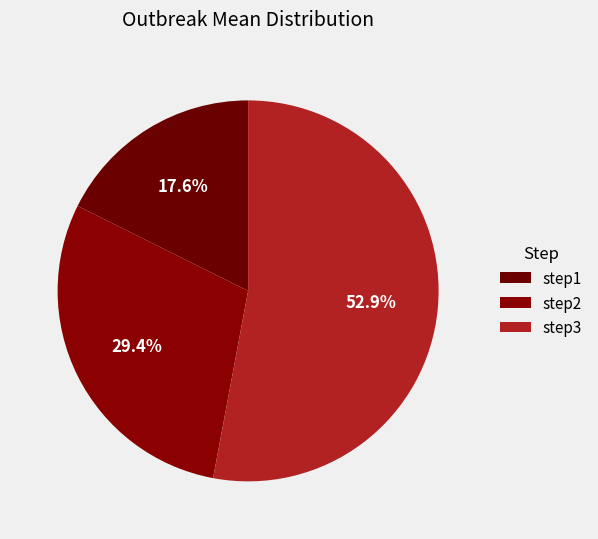

To the nearest percent, what is the difference between the largest and smallest slice percentages?

35%